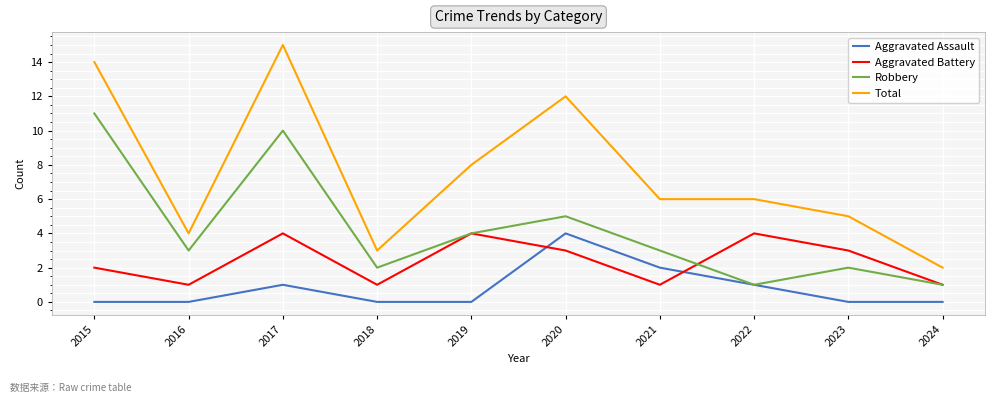

Which series has the largest total across all categories?

Total